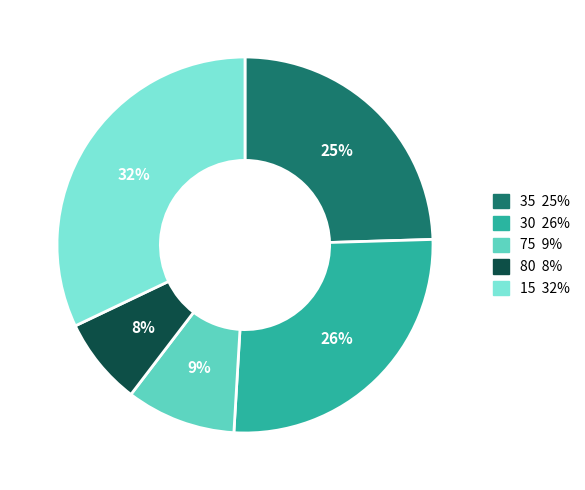

Does any single category account for the majority?

No